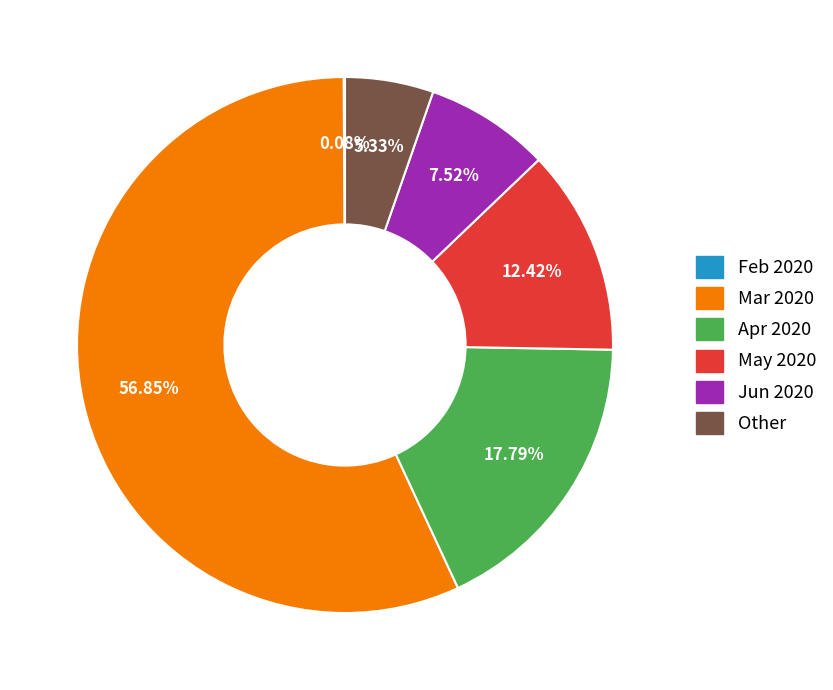

Does Mar 2020 represent more than half of the total?

Yes